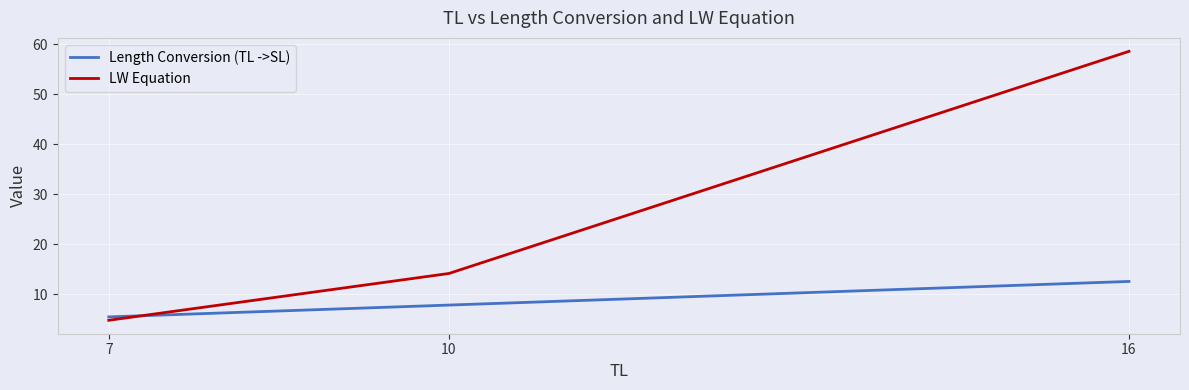

At which category does the chart reach its minimum across all series?

7